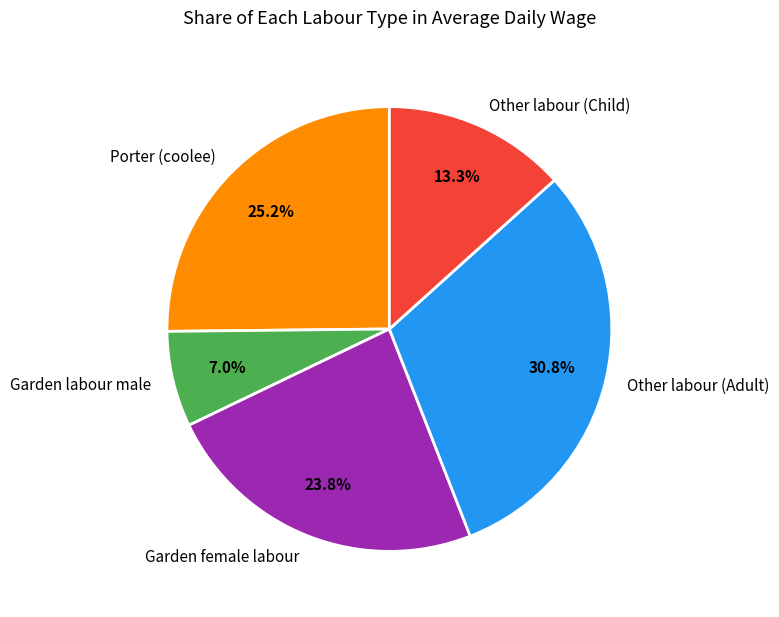

What percentage is the Other labour (Child) slice, to the nearest percent?

13%